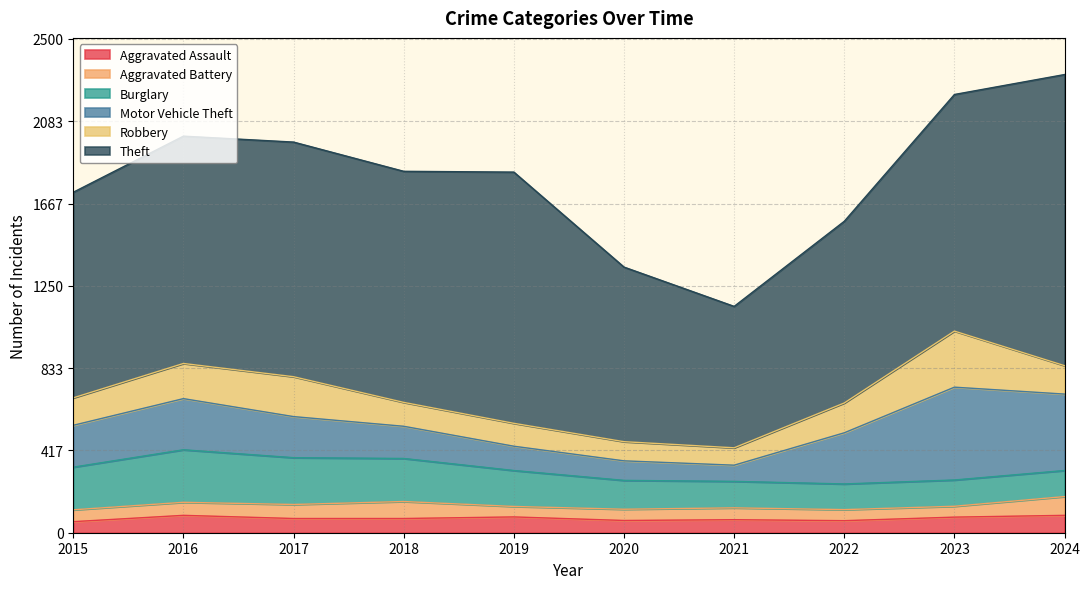

What is the difference between the maximum and minimum values in the Theft series?

758